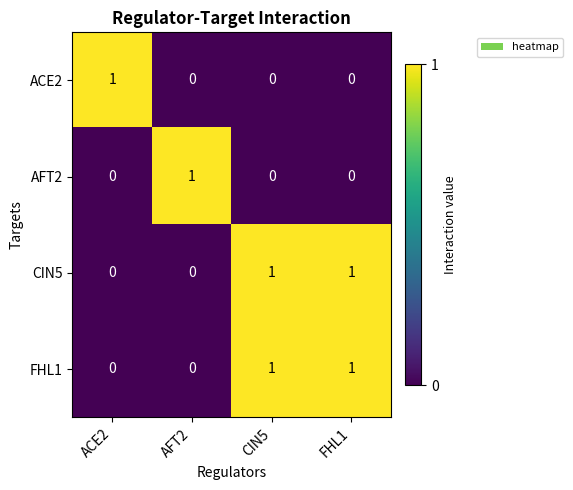

The AFT2 series shows 0 at AFT2. True or false?

False